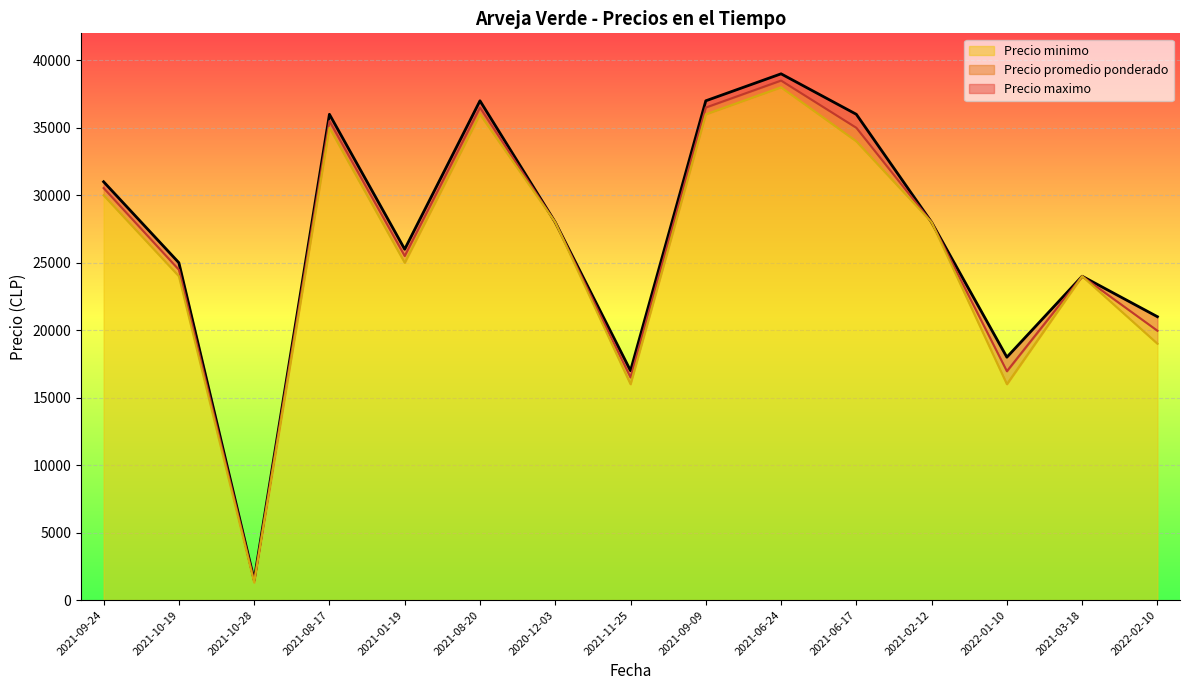

Is the value of Precio minimo at 2021-01-19 greater than the value of Precio maximo at 2021-06-17?

No